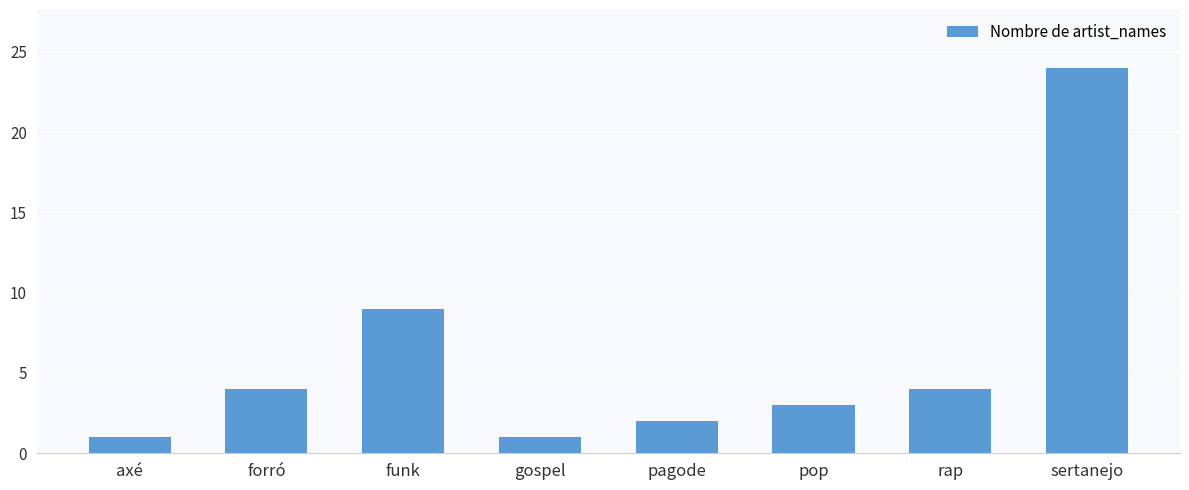

What is the ratio of the value at rap to the value at sertanejo?

0.2